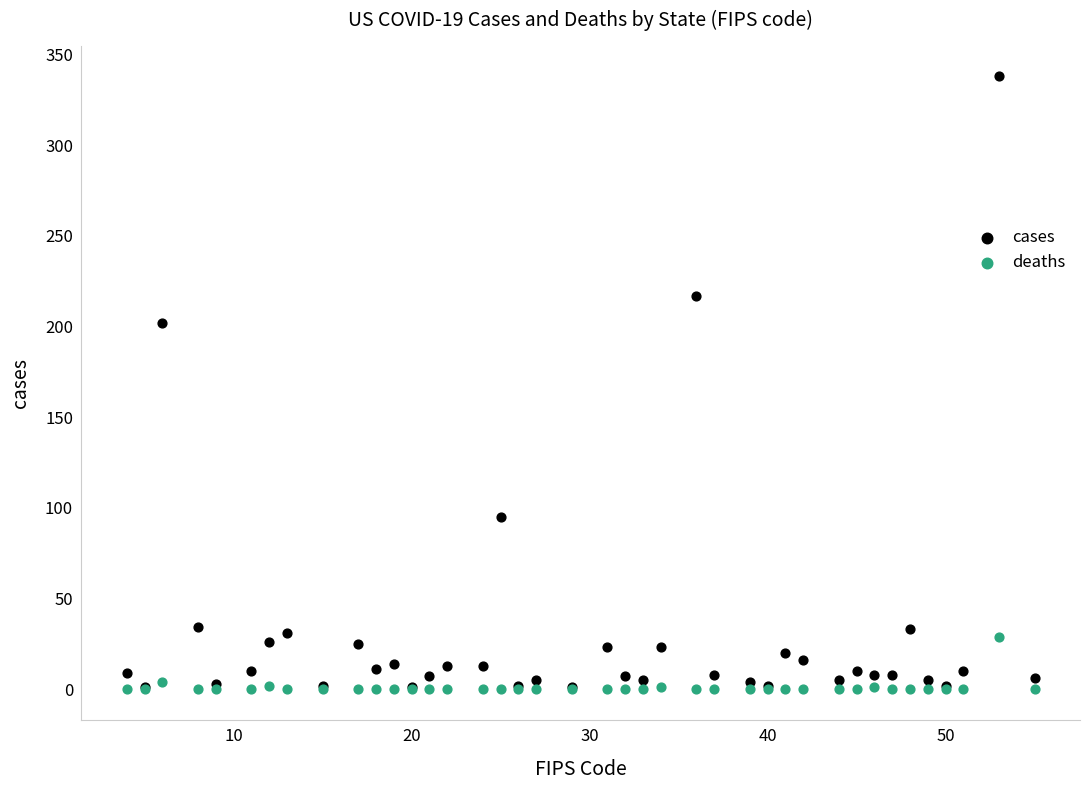

In the cases series, what Y value is closest to 169?

202